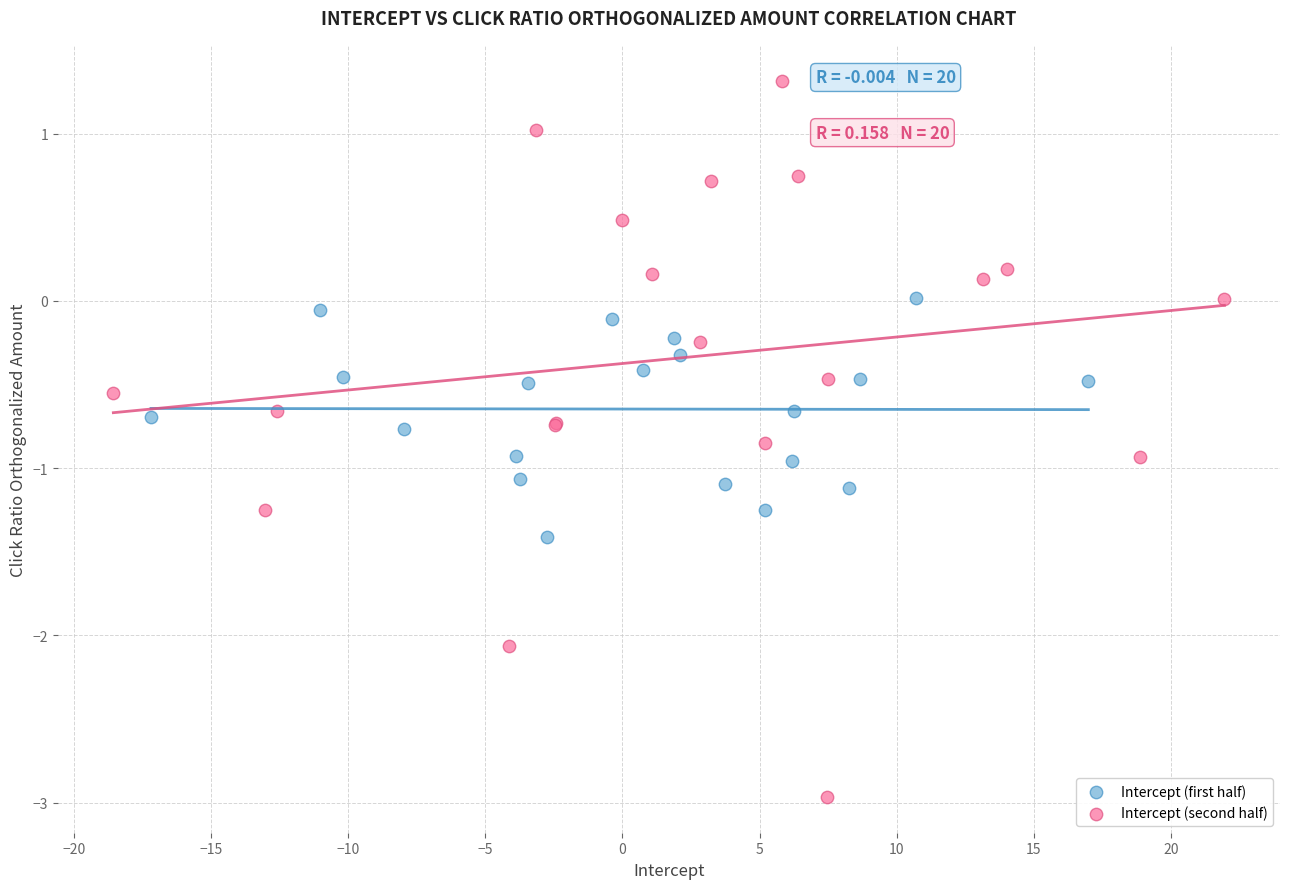

Which series has the largest Y range (max minus min)?

Intercept (second half)